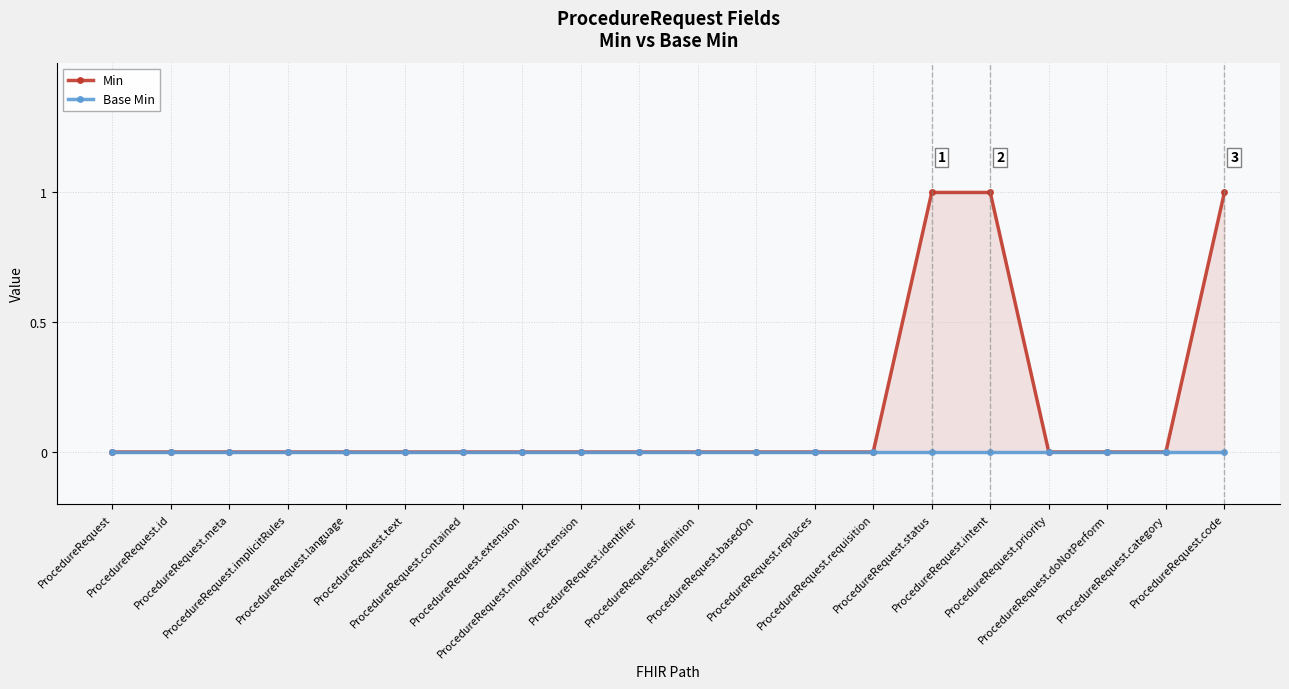

Is it true that Min equals 0 at ProcedureRequest.text?

True